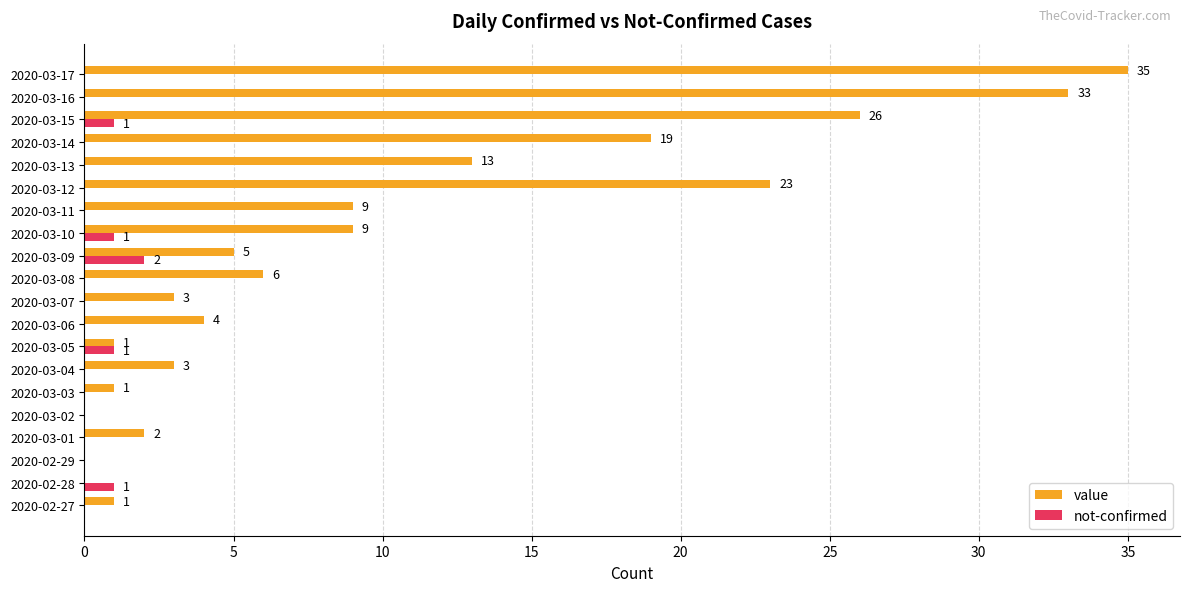

Between 2020-02-29 and 2020-03-09, which series saw the biggest shift?

value